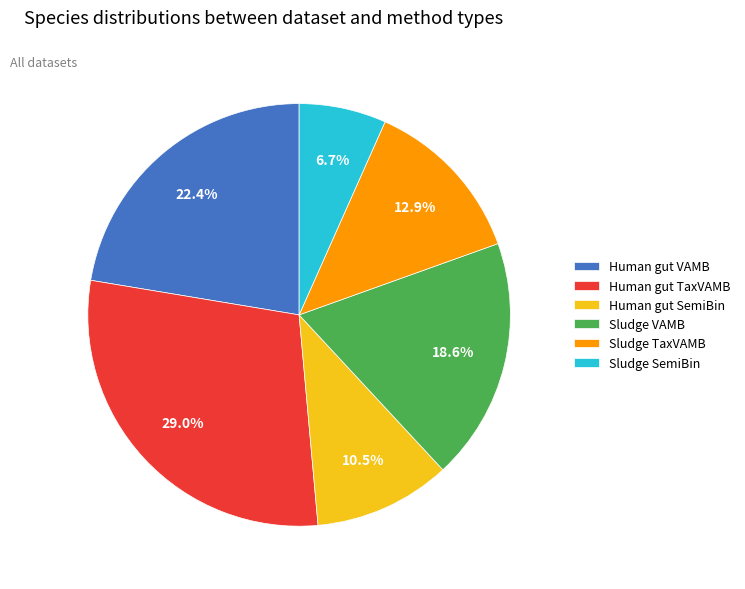

To the nearest percent, what is the difference between the largest and smallest slice percentages?

22%